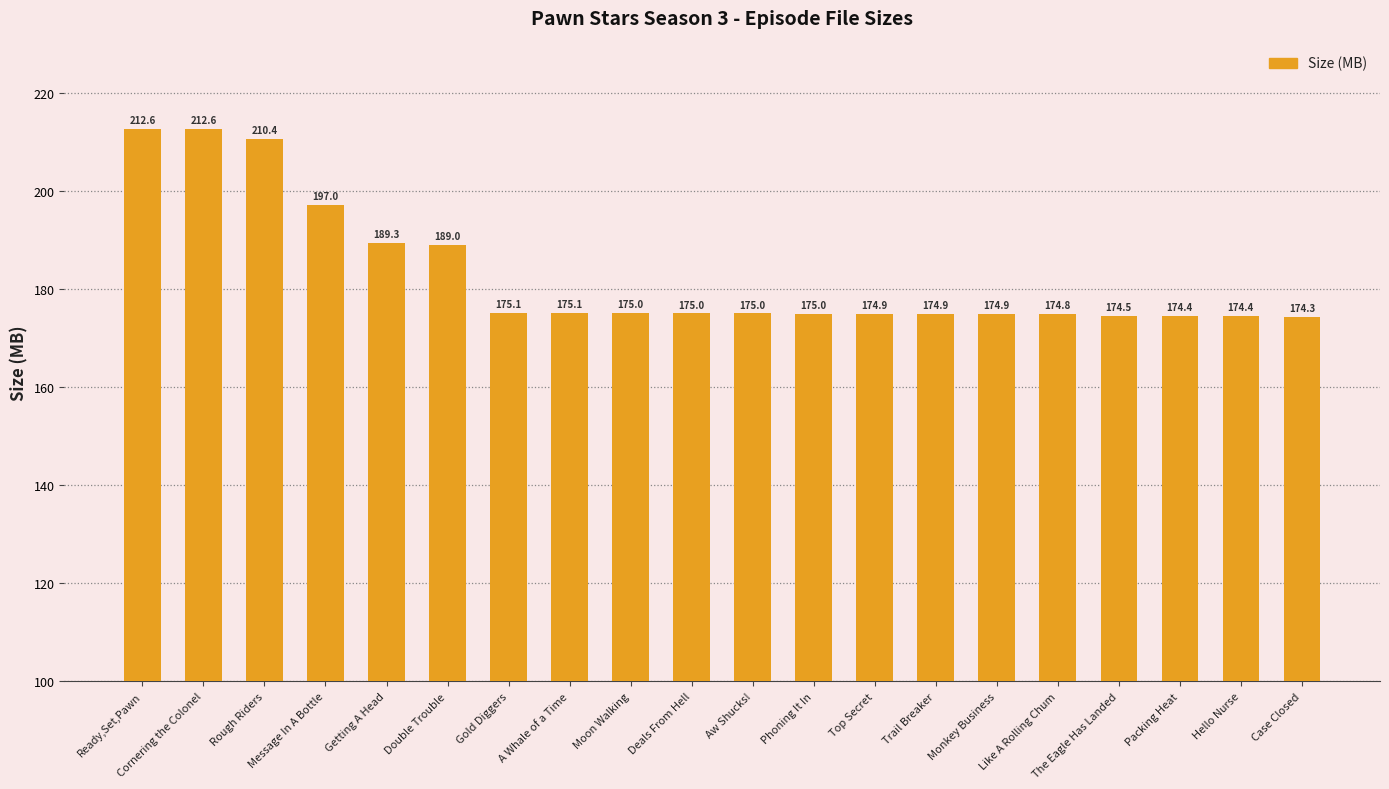

How many series are shown in this chart?

1